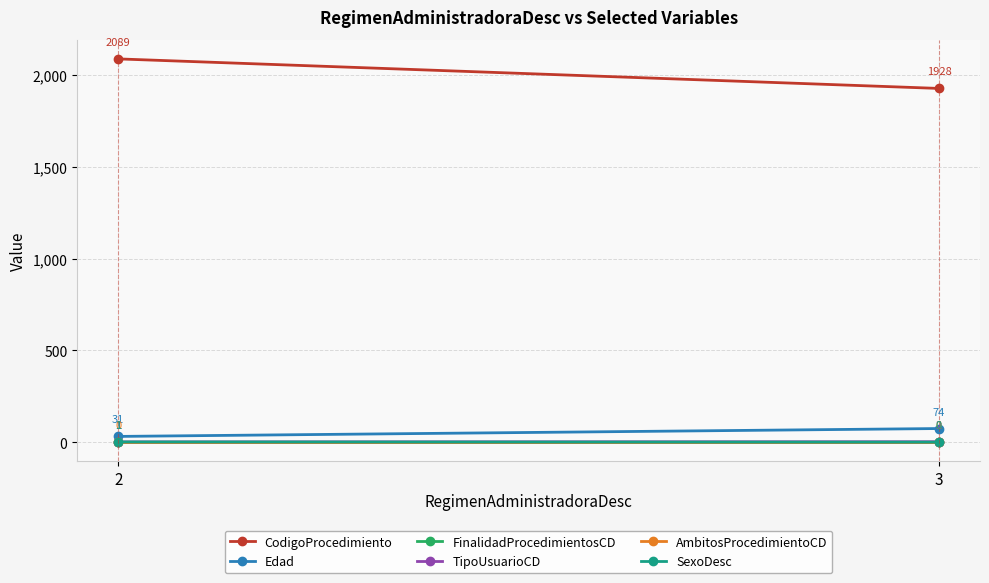

What are all the series names shown in the legend?

CodigoProcedimiento, Edad, FinalidadProcedimientosCD, TipoUsuarioCD, AmbitosProcedimientoCD, SexoDesc